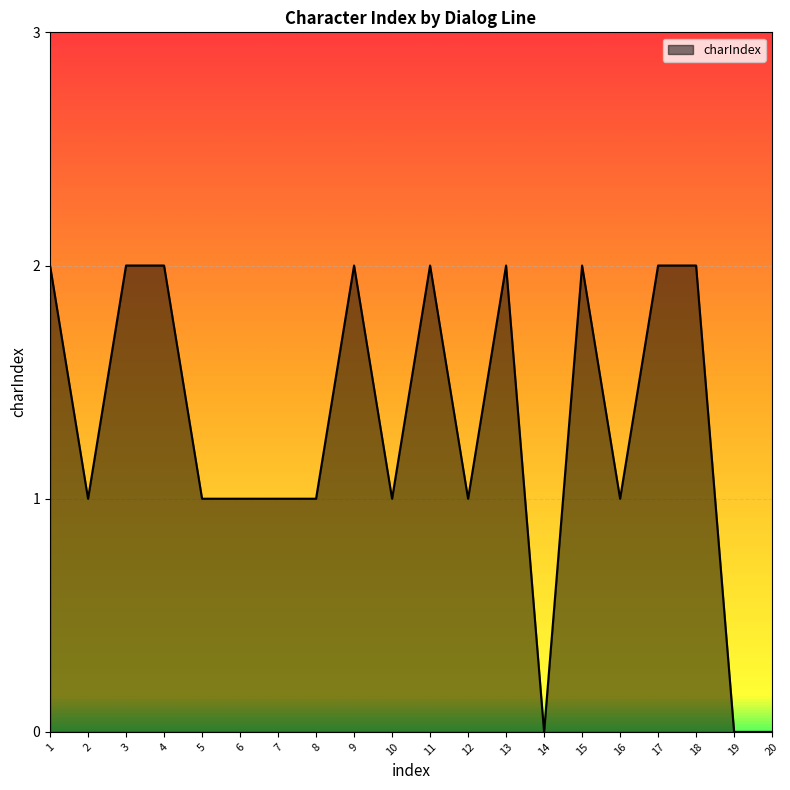

Count the values in the range 1 to 2.

17